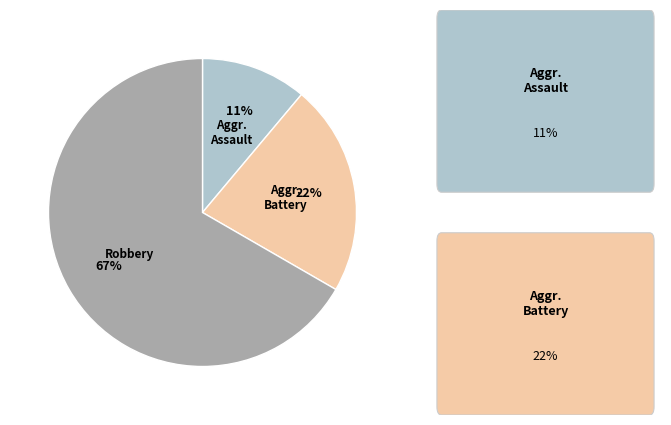

Rank the categories by value from lowest to highest.

Aggr. Assault, Aggr. Battery, Robbery